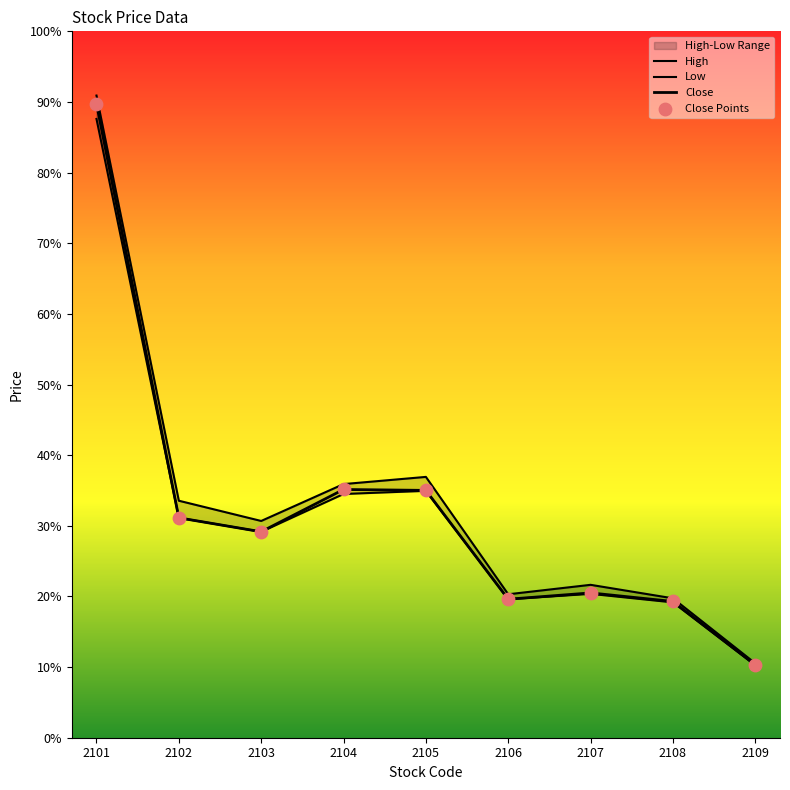

At how many categories does at least one series exceed 46?

1